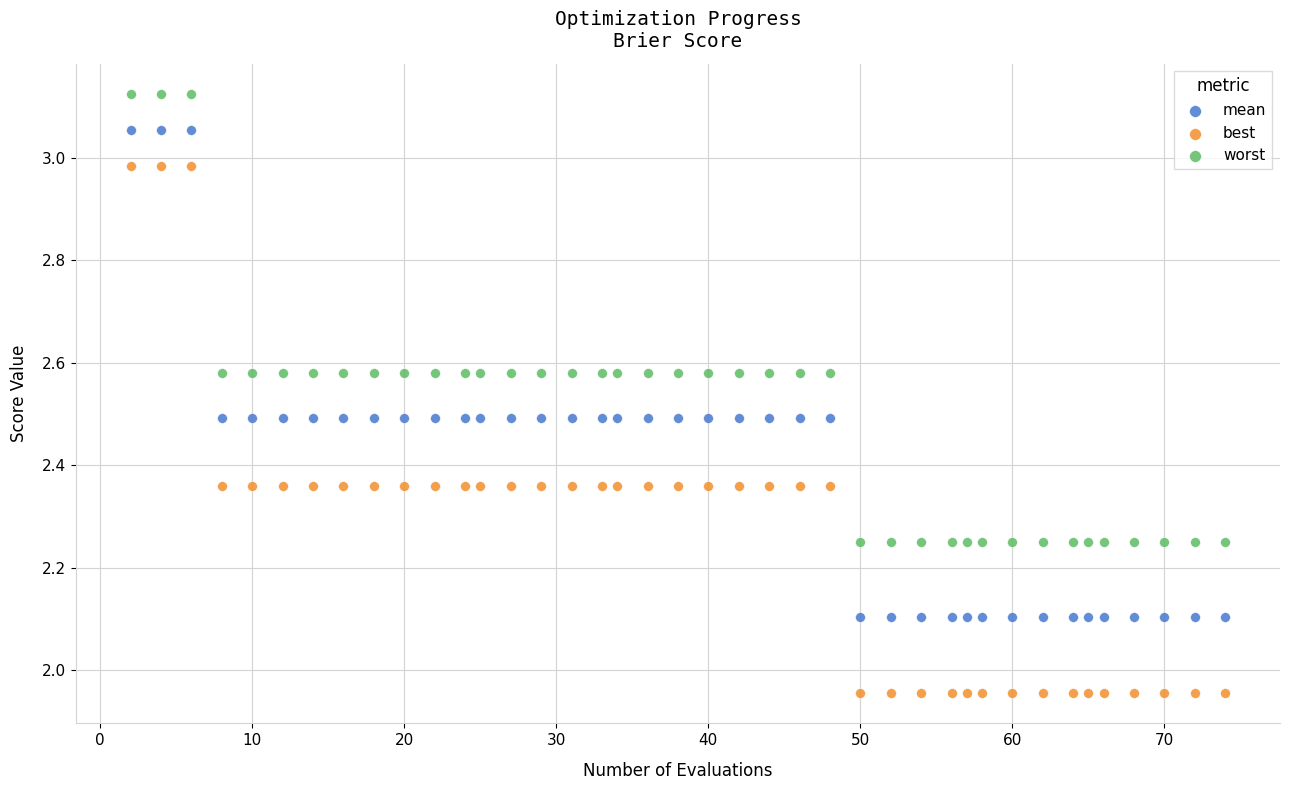

Which series reaches the minimum Y coordinate?

best